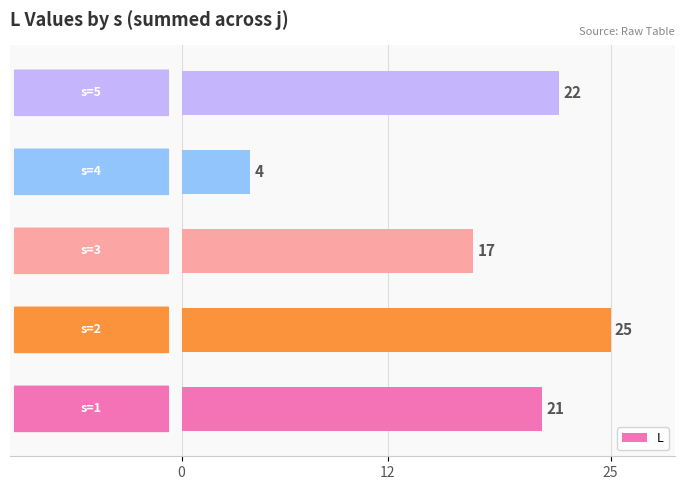

What is the smallest value displayed?

4